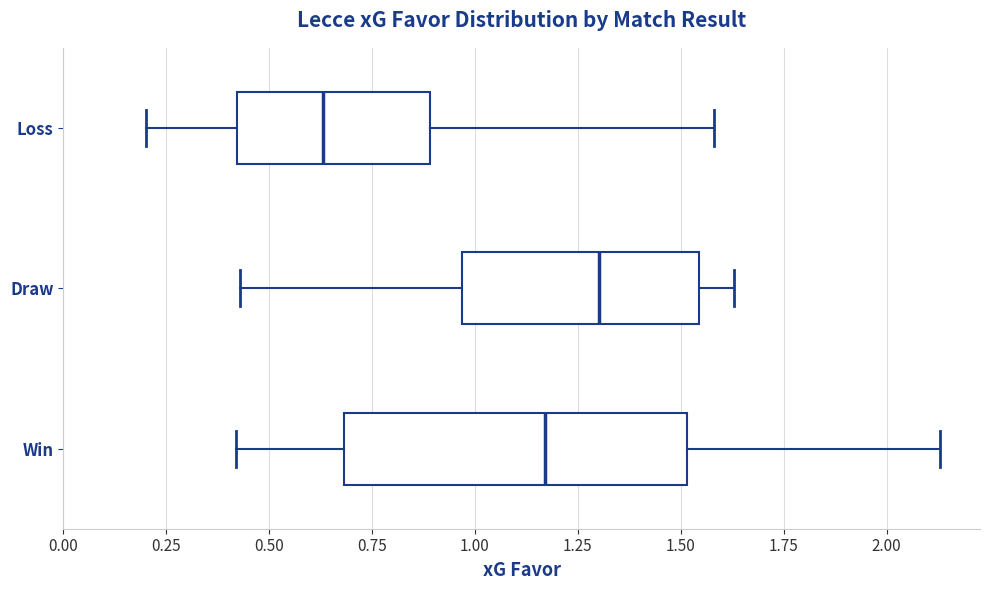

Where is the left edge of the box for Draw on the x-axis? The values are not printed on the chart, so give them approximately, as read against the axis.

0.95